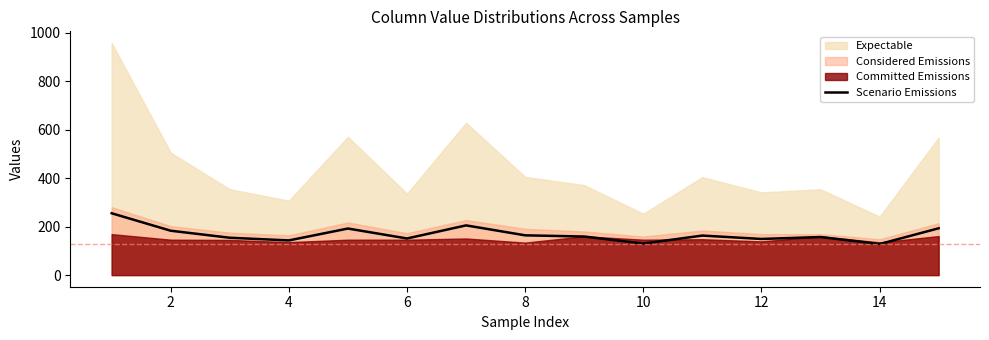

What is the lowest value of the Scenario Emissions series?

128